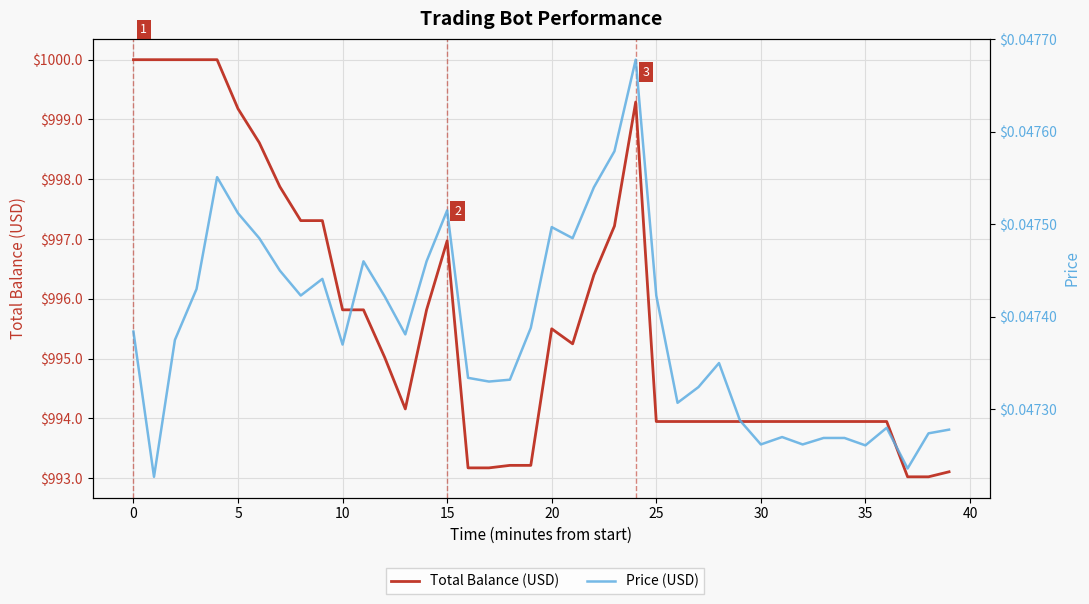

The Total Balance (USD) series shows 993.1 at 39. True or false?

True